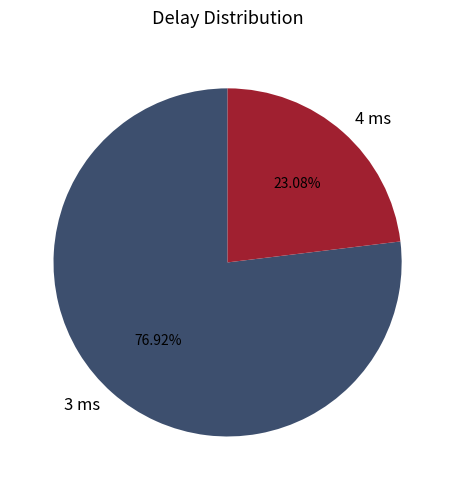

Which slice is the smallest?

4 ms